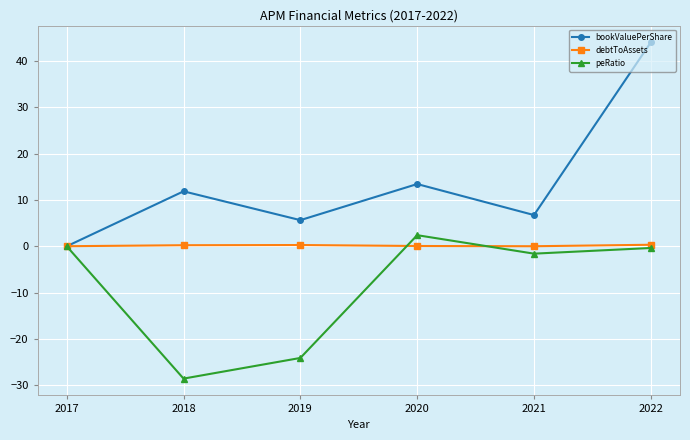

Rank the series by their maximum value, from highest to lowest.

bookValuePerShare, peRatio, debtToAssets